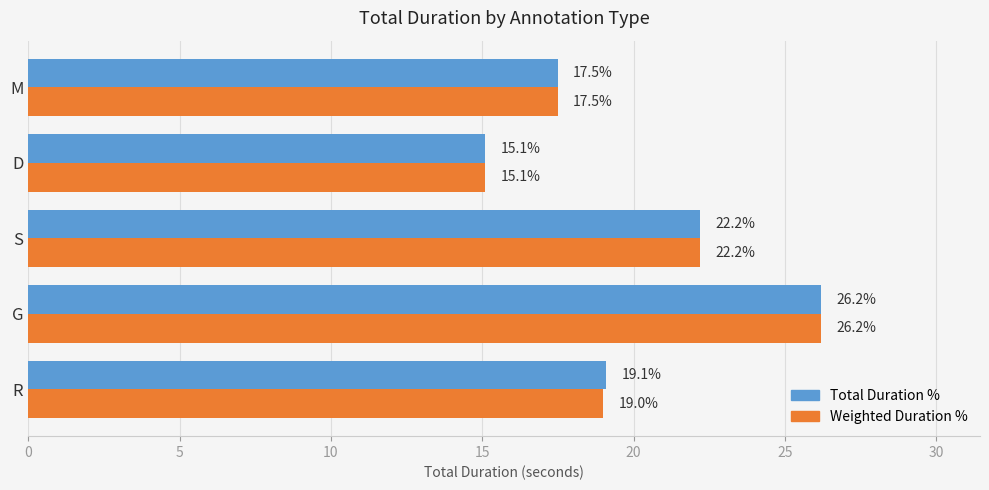

What is the average value of the Total Duration % series?

20.0